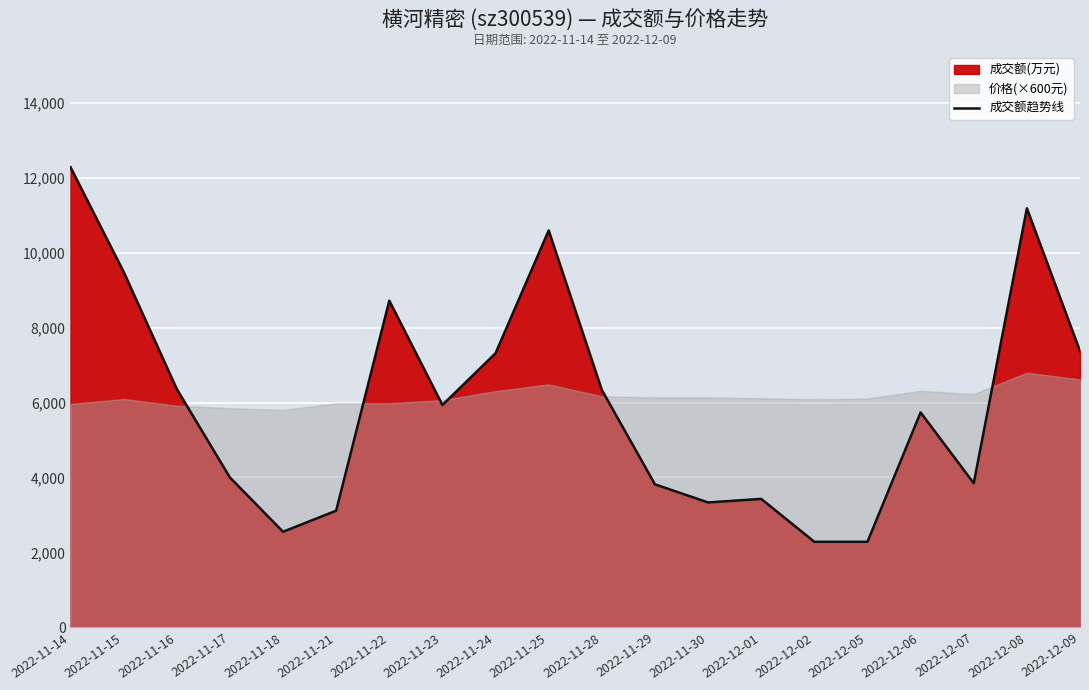

What is the change in value from 2022-11-29 to 2022-12-08?

+7368